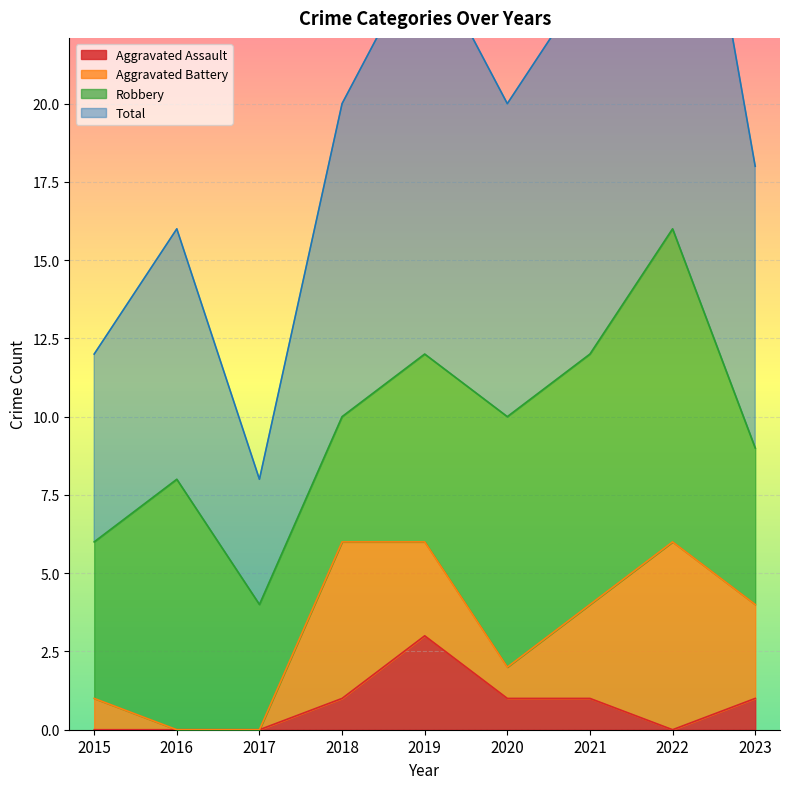

At which label does Aggravated Assault reach its peak?

2019